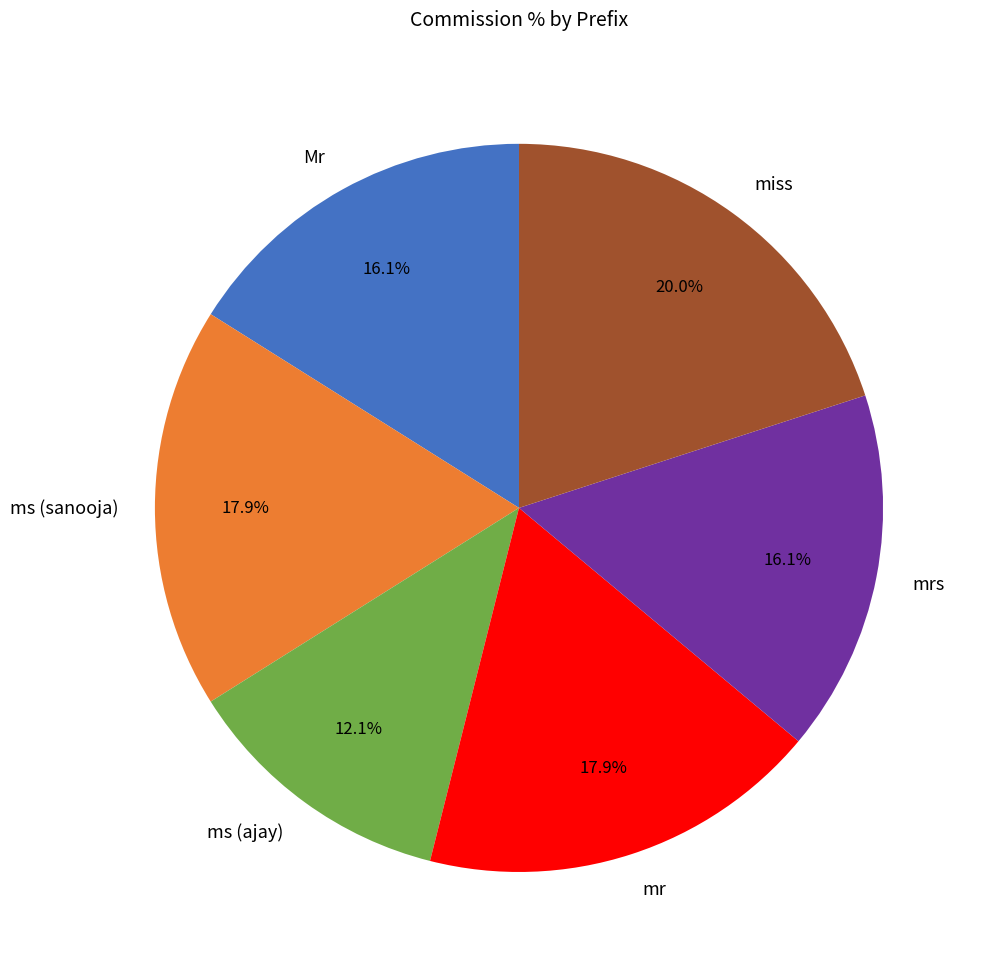

Which category has the biggest portion of the pie?

miss